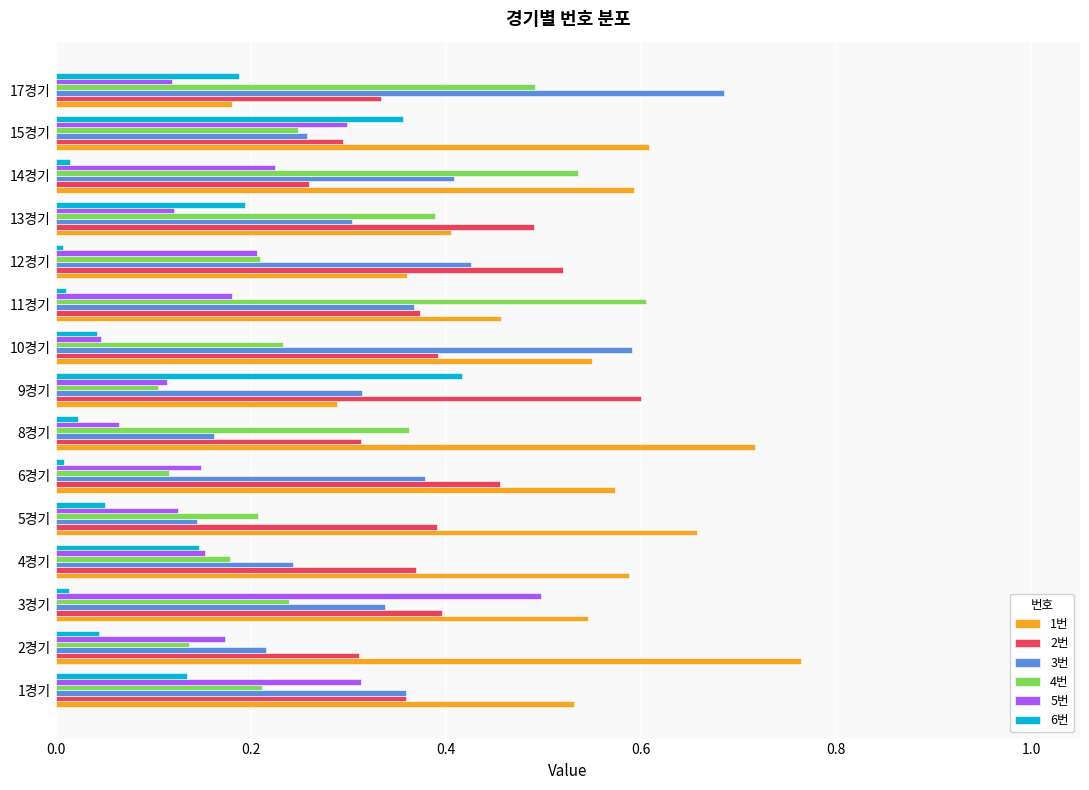

Which label corresponds to the largest value in the chart?

2경기